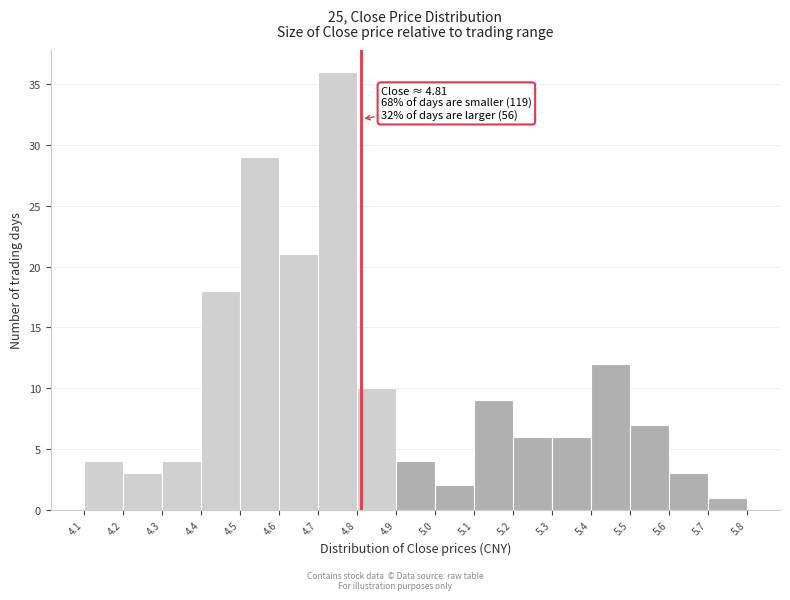

Over which range of the x-axis is the bar tallest?

4.7 to 4.8